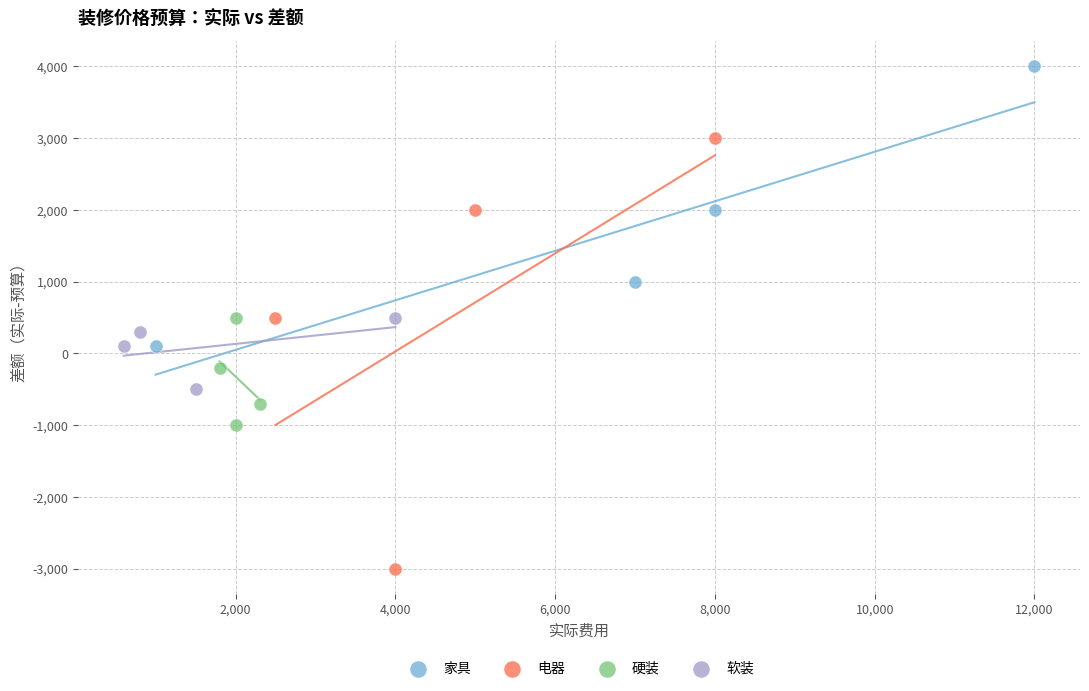

Which series has the largest Y range (max minus min)?

电器